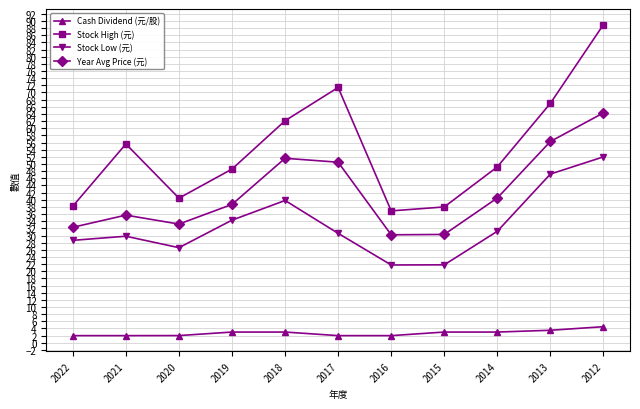

What is the minimum value for Year Avg Price (元)?

30.2